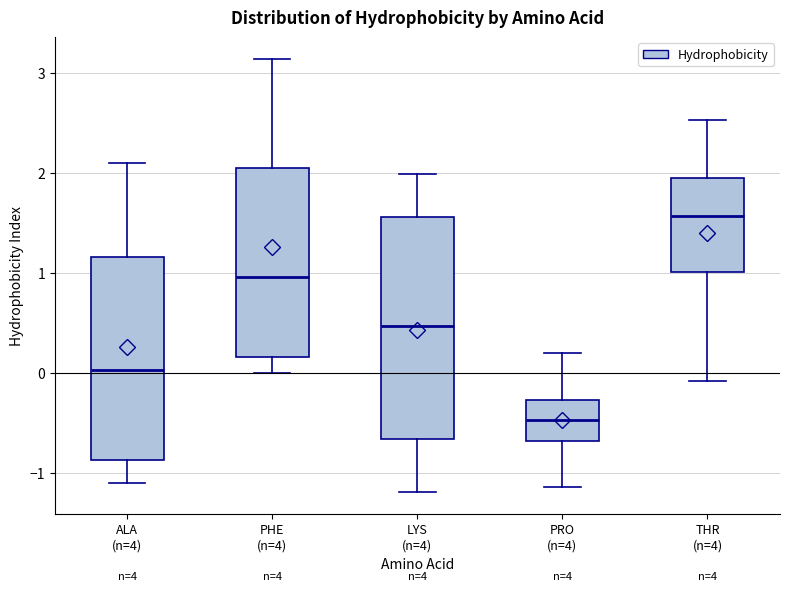

Reading left to right, transcribe this box plot: for each box, give where its median line is, the range the box spans, and where its two whiskers end, as read against the y-axis. The values are not printed on the chart, so give them approximately, as read against the axis.

ALA (n=4): median 0.0, box -0.9 to 1.2, whiskers -1.1 to 2.1
PHE (n=4): median 1.0, box 0.2 to 2.1, whiskers 0.0 to 3.1
LYS (n=4): median 0.5, box -0.7 to 1.6, whiskers -1.2 to 2.0
PRO (n=4): median -0.5, box -0.7 to -0.3, whiskers -1.1 to 0.2
THR (n=4): median 1.6, box 1.0 to 2.0, whiskers -0.1 to 2.5